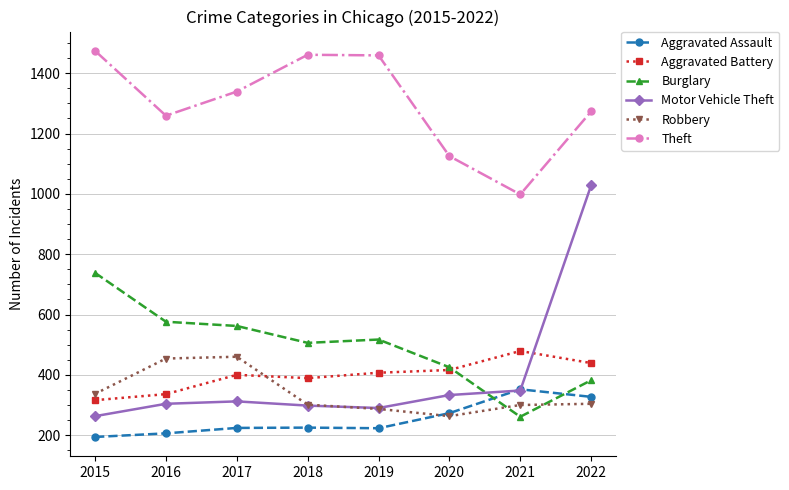

The Aggravated Battery series shows 71 at 2016. True or false?

False